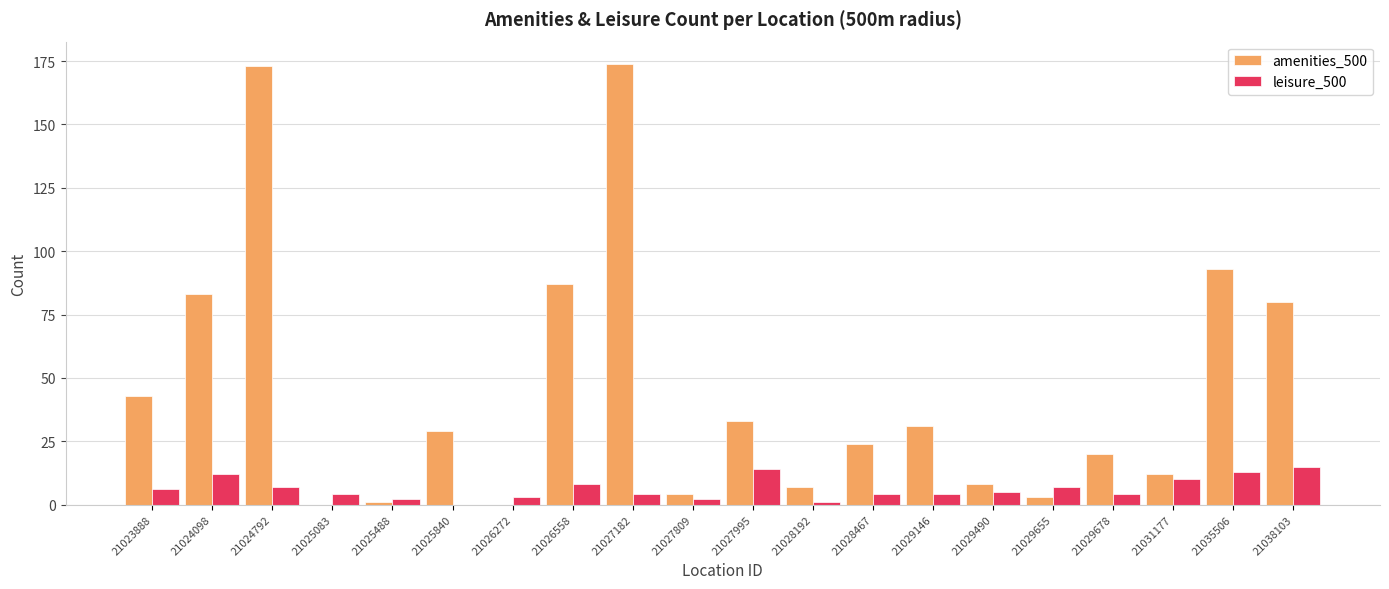

How many distinct data groups are displayed?

2